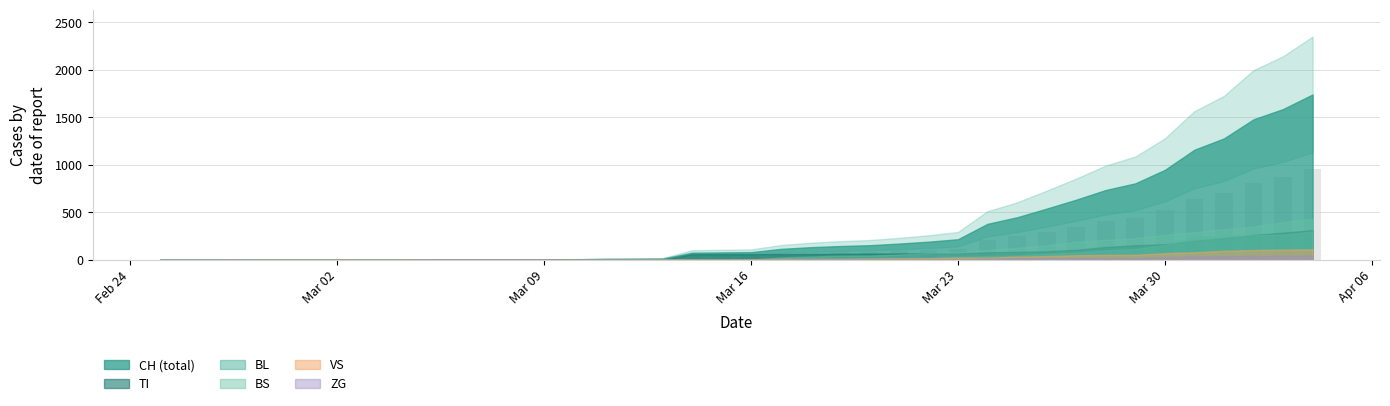

Reading right to left, extract all data points from this chart.

CH: 2020-04-04=1742	2020-04-03=1588	2020-04-02=1480	2020-04-01=1279	2020-03-31=1160	2020-03-30=948	2020-03-29=806	2020-03-28=736	2020-03-27=634	2020-03-26=540	2020-03-25=449	2020-03-24=380	2020-03-23=218	2020-03-22=192	2020-03-21=172	2020-03-20=155	2020-03-19=146	2020-03-18=134	2020-03-17=116	2020-03-16=82	2020-03-15=79	2020-03-14=76	2020-03-13=14	2020-03-12=12	2020-03-11=11	2020-03-10=6	2020-03-09=5	2020-03-08=3	2020-03-07=3	2020-03-06=3	2020-03-05=2	2020-03-04=0	2020-03-03=0	2020-03-02=0	2020-03-01=0	2020-02-29=0	2020-02-28=0	2020-02-27=0	2020-02-26=0	2020-02-25=0
TI: 2020-04-04=314	2020-04-03=287	2020-04-02=263	2020-04-01=229	2020-03-31=202	2020-03-30=165	2020-03-29=155	2020-03-28=136	2020-03-27=107	2020-03-26=91	2020-03-25=85	2020-03-24=80	2020-03-23=71	2020-03-22=70	2020-03-21=68	2020-03-20=67	2020-03-19=65	2020-03-18=62	2020-03-17=62	2020-03-16=61	2020-03-15=61	2020-03-14=61	2020-03-13=0	2020-03-12=0	2020-03-11=0	2020-03-10=0	2020-03-09=0	2020-03-08=0	2020-03-07=0	2020-03-06=0	2020-03-05=0	2020-03-04=0	2020-03-03=0	2020-03-02=0	2020-03-01=0	2020-02-29=0	2020-02-28=0	2020-02-27=0	2020-02-26=0	2020-02-25=0
VS: 2020-04-04=112	2020-04-03=109	2020-04-02=104	2020-04-01=96	2020-03-31=81	2020-03-30=71	2020-03-29=54	2020-03-28=53	2020-03-27=50	2020-03-26=41	2020-03-25=35	2020-03-24=25	2020-03-23=24	2020-03-22=19	2020-03-21=17	2020-03-20=15	2020-03-19=12	2020-03-18=11	2020-03-17=11	2020-03-16=8	2020-03-15=6	2020-03-14=6	2020-03-13=5	2020-03-12=3	2020-03-11=3	2020-03-10=2	2020-03-09=2	2020-03-08=2	2020-03-07=2	2020-03-06=2	2020-03-05=2	2020-03-04=2	2020-03-03=2	2020-03-02=2	2020-03-01=2	2020-02-29=2	2020-02-28=2	2020-02-27=0	2020-02-26=0	2020-02-25=0
BL: 2020-04-04=298	2020-04-03=266	2020-04-02=262	2020-04-01=249	2020-03-31=242	2020-03-30=158	2020-03-29=115	2020-03-28=100	2020-03-27=76	2020-03-26=65	2020-03-25=46	2020-03-24=40	2020-03-23=35	2020-03-22=21	2020-03-21=21	2020-03-20=18	2020-03-19=16	2020-03-18=16	2020-03-17=13	2020-03-16=5	2020-03-15=5	2020-03-14=2	2020-03-13=2	2020-03-12=2	2020-03-11=2	2020-03-10=2	2020-03-09=0	2020-03-08=0	2020-03-07=0	2020-03-06=0	2020-03-05=0	2020-03-04=0	2020-03-03=0	2020-03-02=0	2020-03-01=0	2020-02-29=0	2020-02-28=0	2020-02-27=0	2020-02-26=0	2020-02-25=0
BS: 2020-04-04=434	2020-04-03=397	2020-04-02=350	2020-04-01=323	2020-03-31=292	2020-03-30=263	2020-03-29=228	2020-03-28=211	2020-03-27=191	2020-03-26=155	2020-03-25=128	2020-03-24=105	2020-03-23=78	2020-03-22=73	2020-03-21=57	2020-03-20=46	2020-03-19=44	2020-03-18=36	2020-03-17=25	2020-03-16=4	2020-03-15=0	2020-03-14=4	2020-03-13=4	2020-03-12=4	2020-03-11=4	2020-03-10=0	2020-03-09=0	2020-03-08=0	2020-03-07=0	2020-03-06=0	2020-03-05=0	2020-03-04=0	2020-03-03=0	2020-03-02=0	2020-03-01=0	2020-02-29=0	2020-02-28=0	2020-02-27=0	2020-02-26=0	2020-02-25=0
ZG: 2020-04-04=46	2020-04-03=44	2020-04-02=41	2020-04-01=40	2020-03-31=39	2020-03-30=29	2020-03-29=21	2020-03-28=21	2020-03-27=18	2020-03-26=18	2020-03-25=18	2020-03-24=12	2020-03-23=5	2020-03-22=5	2020-03-21=5	2020-03-20=5	2020-03-19=5	2020-03-18=5	2020-03-17=1	2020-03-16=0	2020-03-15=0	2020-03-14=0	2020-03-13=0	2020-03-12=0	2020-03-11=0	2020-03-10=0	2020-03-09=0	2020-03-08=0	2020-03-07=0	2020-03-06=0	2020-03-05=0	2020-03-04=0	2020-03-03=0	2020-03-02=0	2020-03-01=0	2020-02-29=0	2020-02-28=0	2020-02-27=0	2020-02-26=0	2020-02-25=0